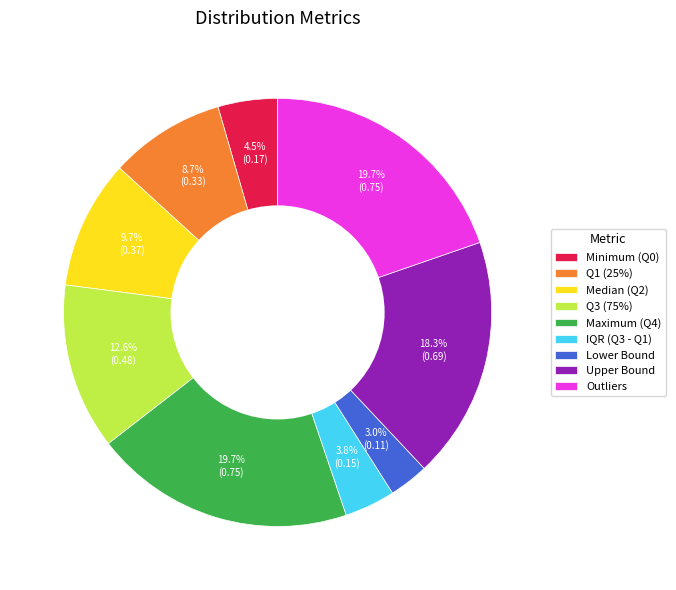

Which category has the smallest portion of the pie?

Lower Bound